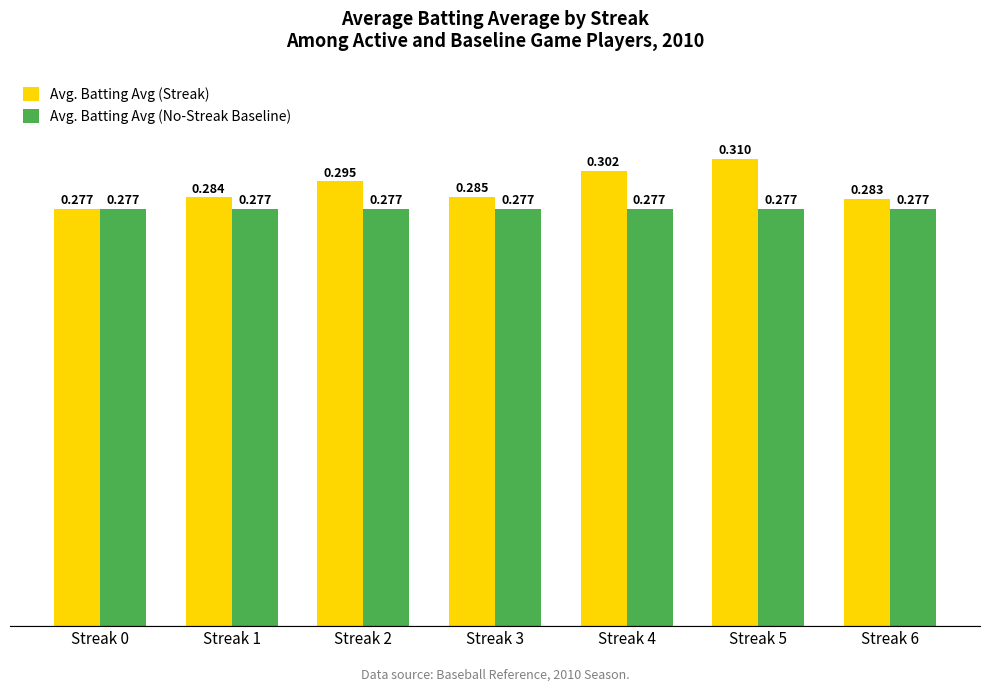

True or false: Avg. Batting Avg (No-Streak Baseline) has a value of 0.2 at Streak 5.

False